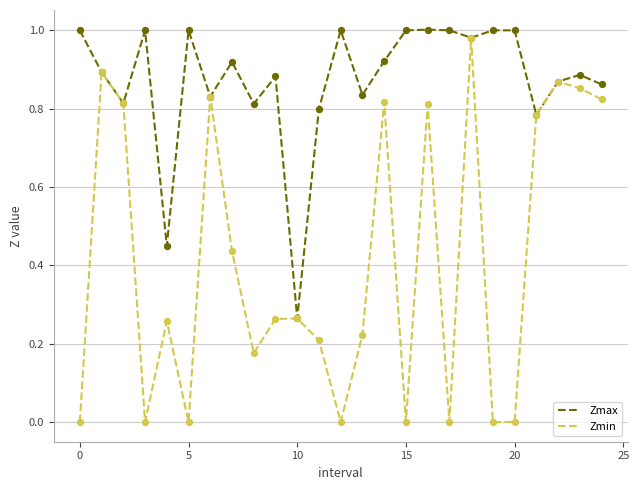

Which series has the largest range (max minus min)?

Zmin